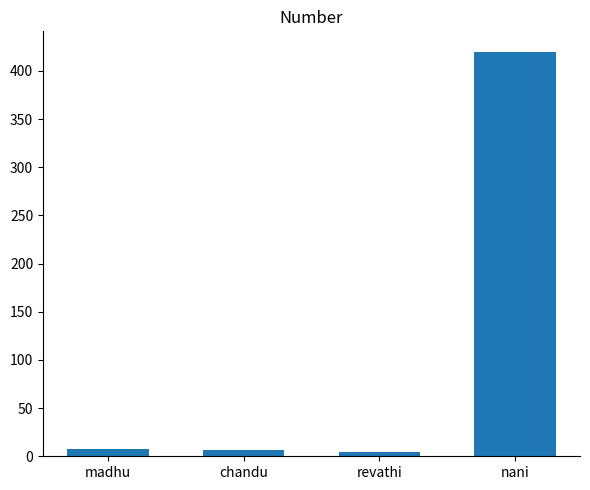

Does the chart contain any negative values?

No